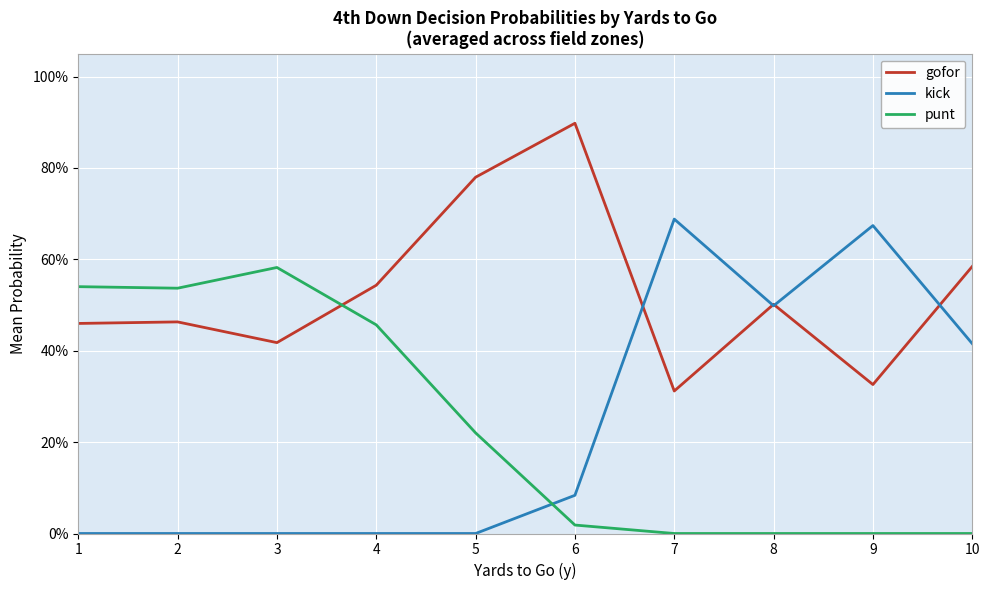

Is it true that kick equals 1.0 at 9?

False